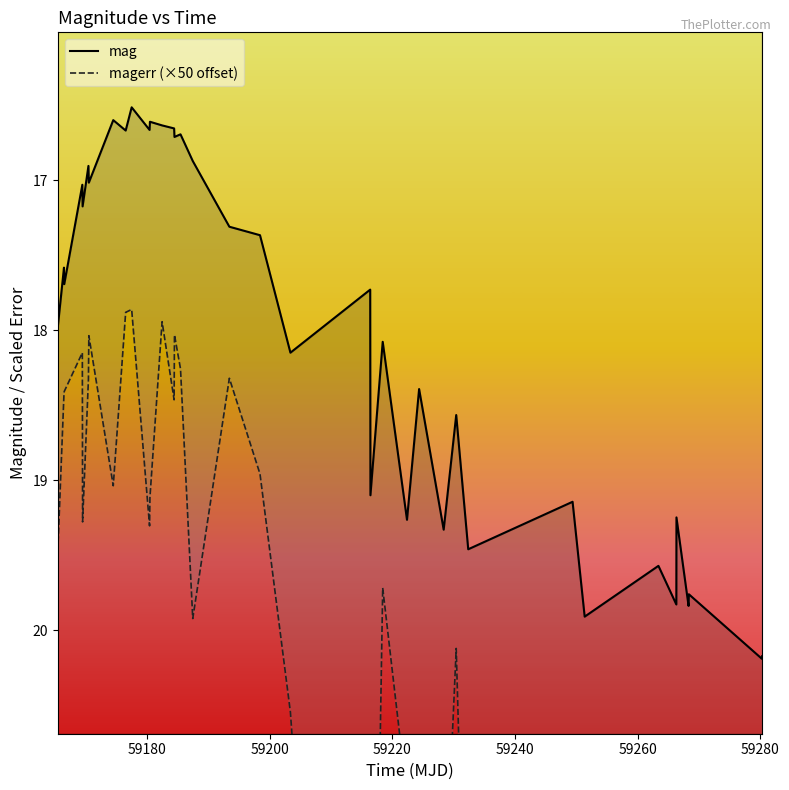

How many series are shown in this chart?

2